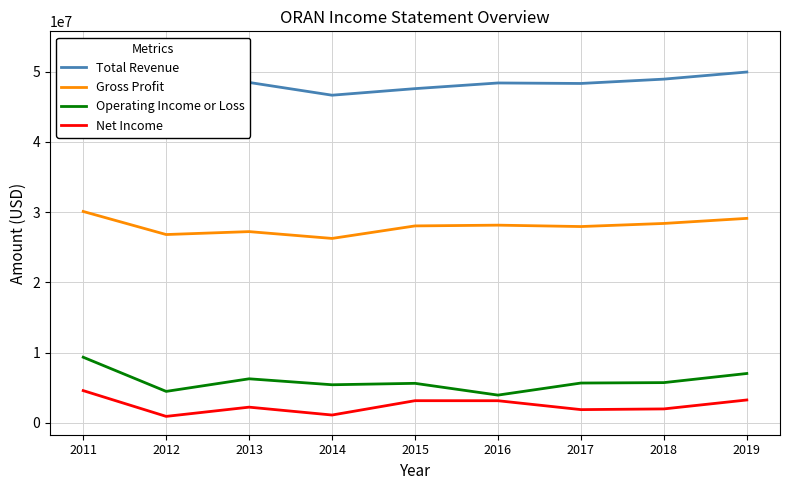

Is this an area chart (filled region under the line)?

No